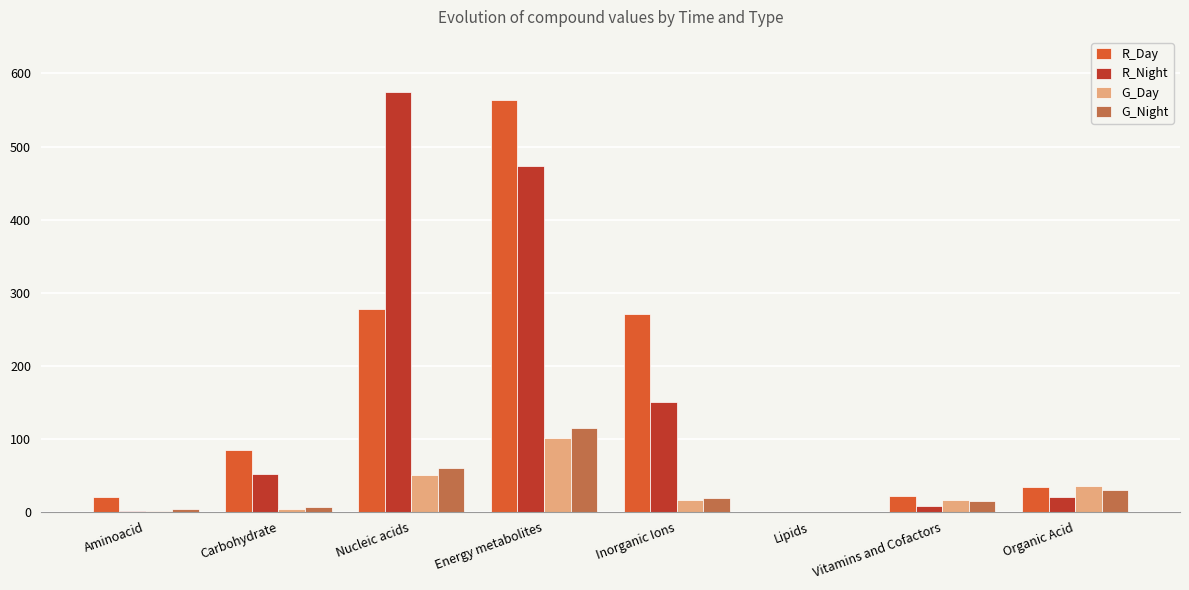

True or false: R_Night has a value of 0.0 at Lipids.

True